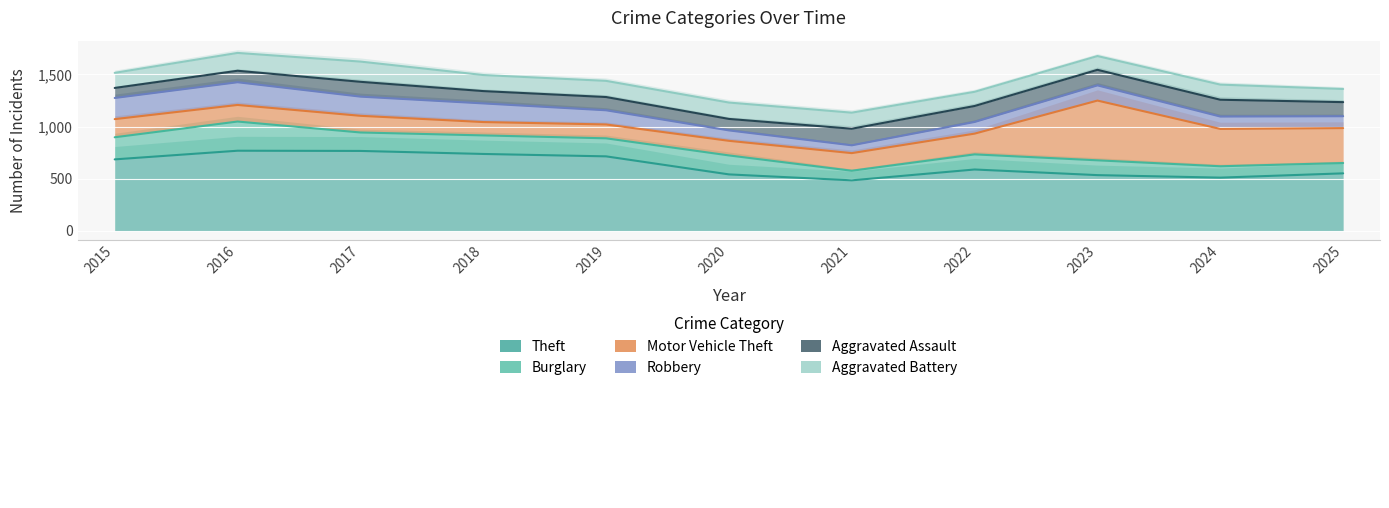

Reading left to right, transcribe all the data shown in this chart.

Theft: 2015=685	2016=768	2017=766	2018=737	2019=714	2020=541	2021=484	2022=588	2023=534	2024=510	2025=551
Burglary: 2015=897	2016=1048	2017=943	2018=915	2019=887	2020=723	2021=576	2022=733	2023=676	2024=619	2025=650
Motor Vehicle Theft: 2015=1071	2016=1207	2017=1103	2018=1043	2019=1020	2020=863	2021=745	2022=932	2023=1249	2024=977	2025=985
Robbery: 2015=1274	2016=1425	2017=1287	2018=1222	2019=1156	2020=963	2021=820	2022=1044	2023=1395	2024=1096	2025=1099
Aggravated Assault: 2015=1370	2016=1535	2017=1429	2018=1340	2019=1283	2020=1073	2021=979	2022=1197	2023=1544	2024=1257	2025=1234
Aggravated Battery: 2015=1515	2016=1706	2017=1623	2018=1494	2019=1438	2020=1230	2021=1133	2022=1333	2023=1676	2024=1402	2025=1360